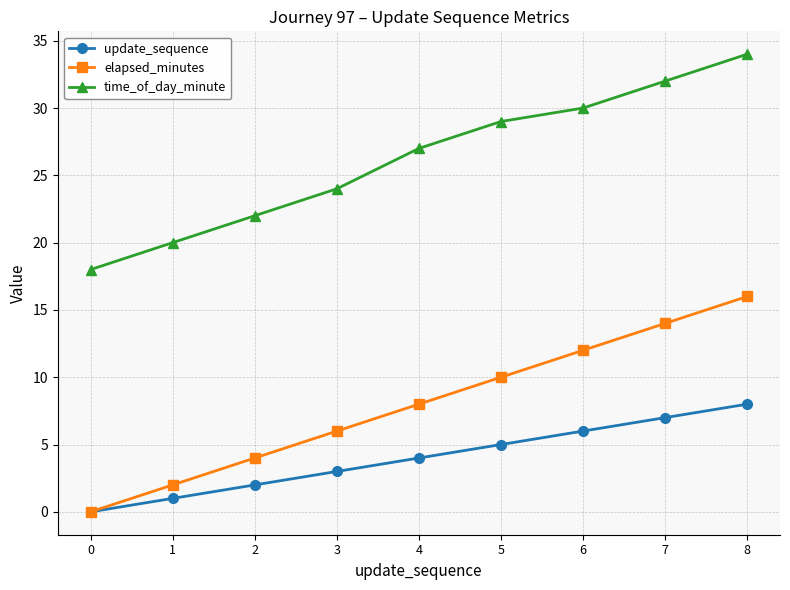

Which series has the largest total across all categories?

time_of_day_minute